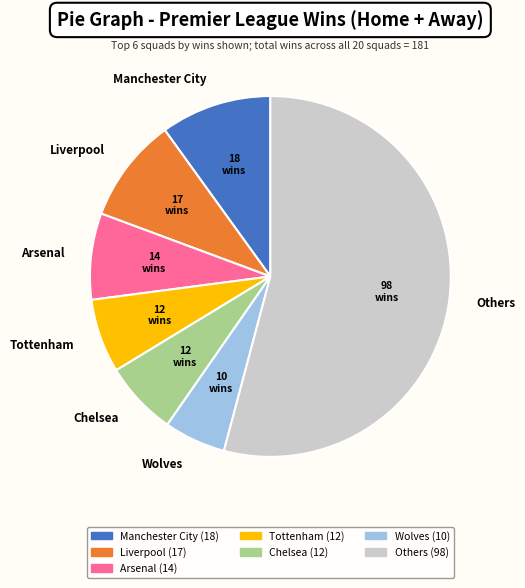

Which has a higher value, Wolves or Others?

Others